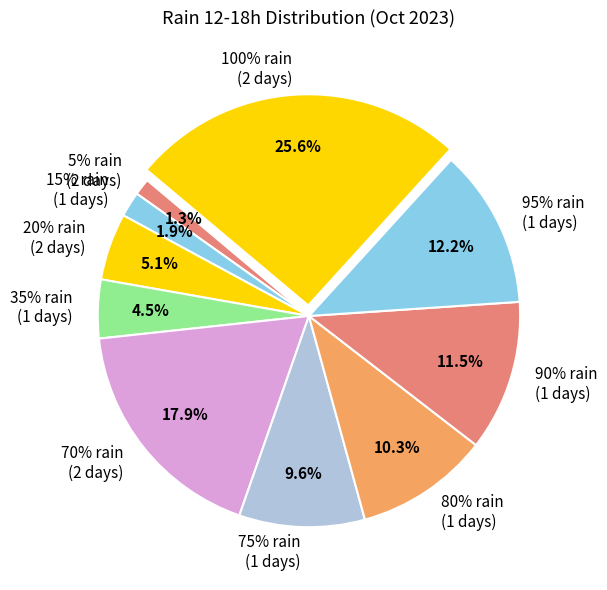

Is there any slice that represents more than half of the pie?

No